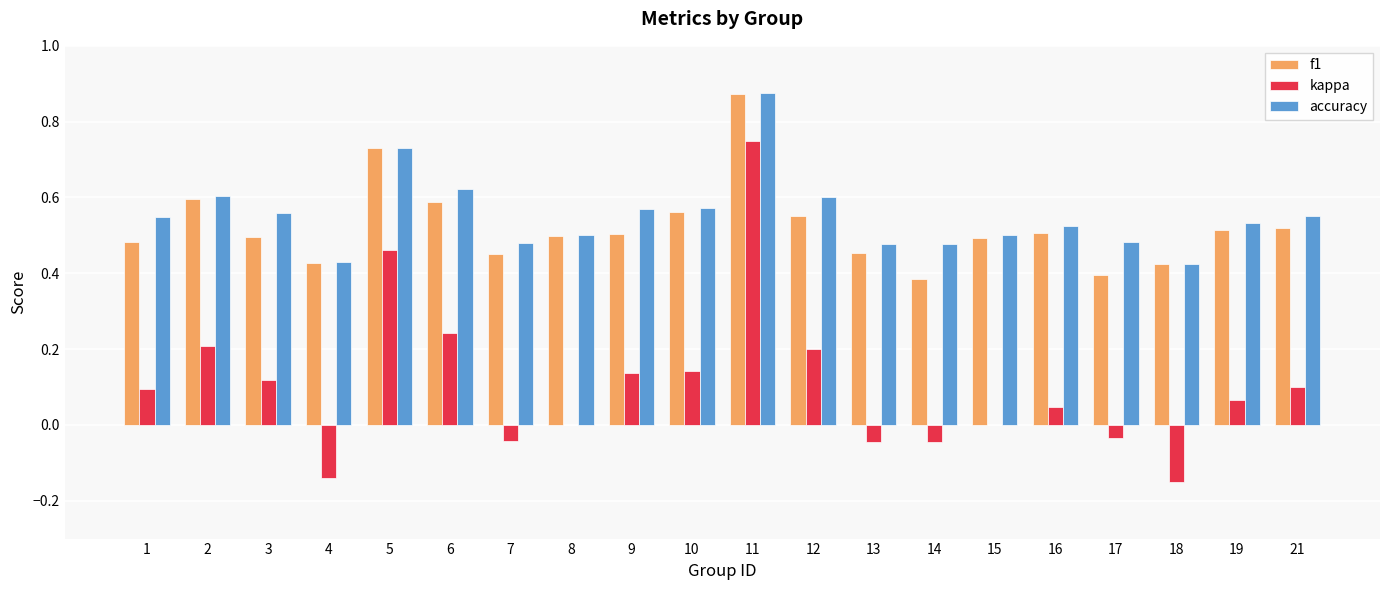

Which series changed the most between 2 and 21?

kappa